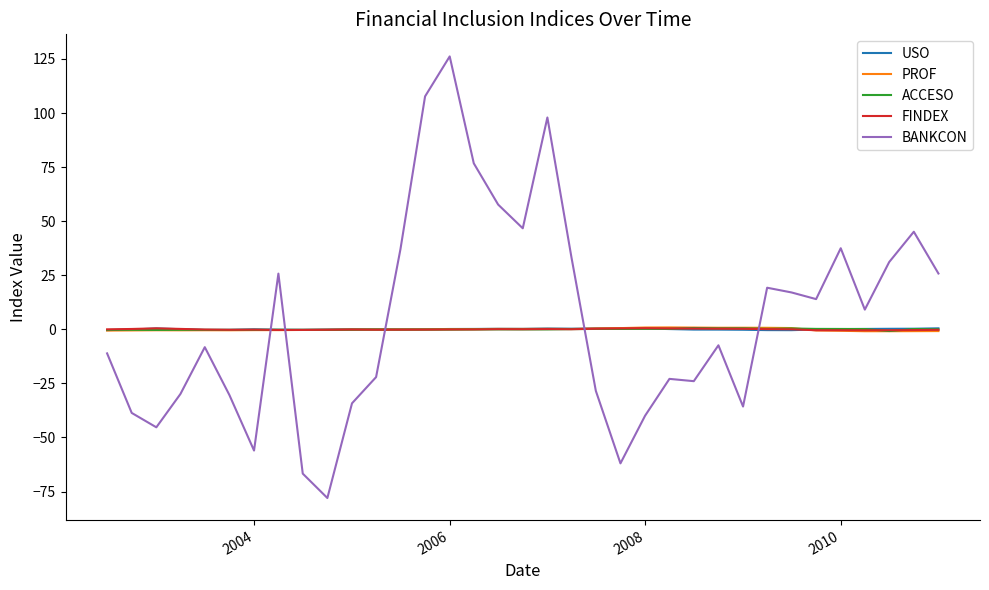

True or false: USO and BANKCON intersect in this chart.

True